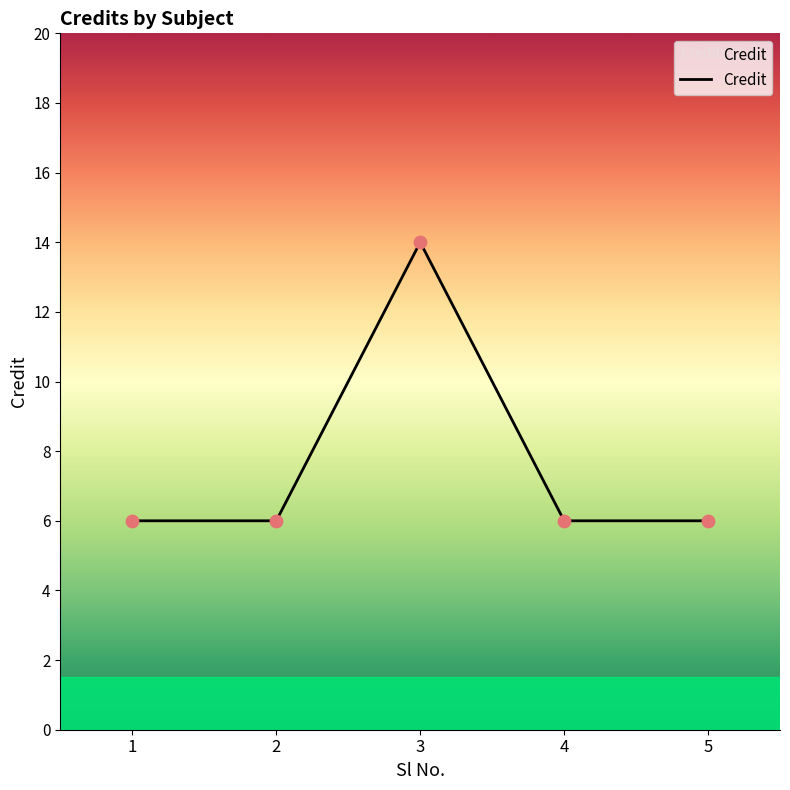

What is the change in value from 2 to 3?

+8